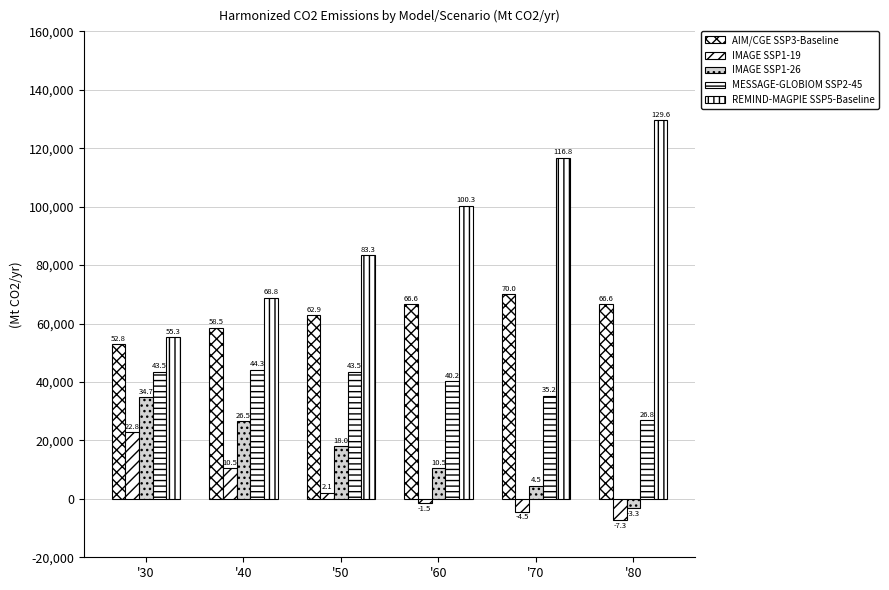

How many bars are there in each group?

5